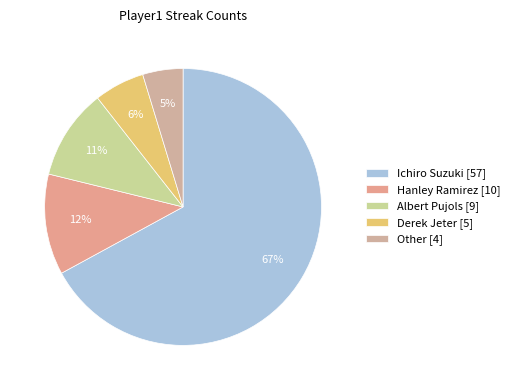

Which category has the biggest portion of the pie?

Ichiro Suzuki